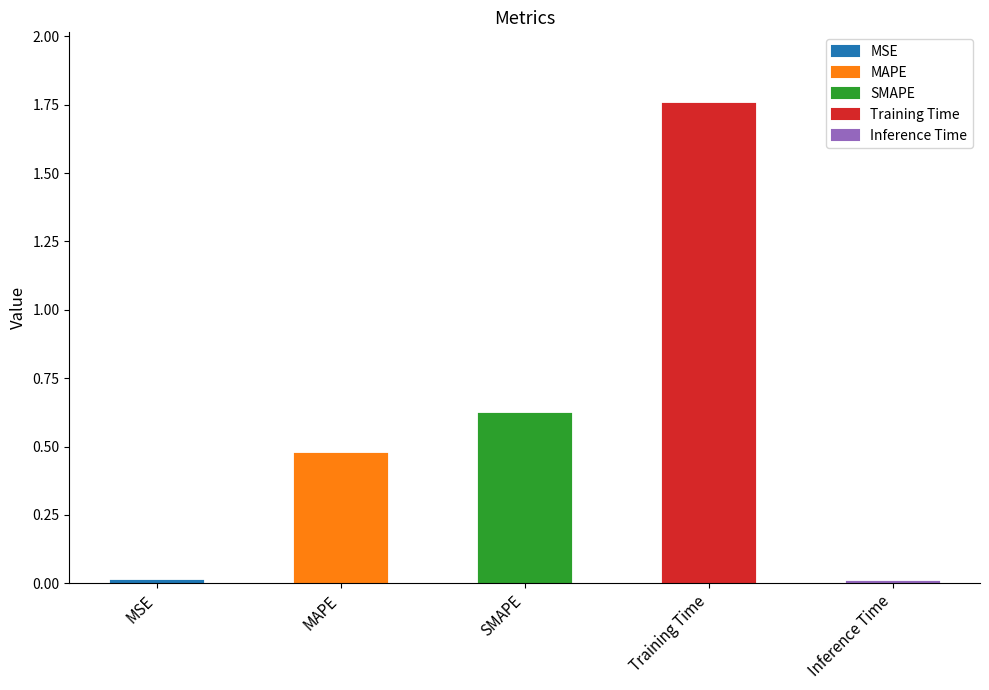

Reading left to right, transcribe all the data shown in this chart.

MSE=0.0	MAPE=0.5	SMAPE=0.6	Training Time=1.8	Inference Time=0.0